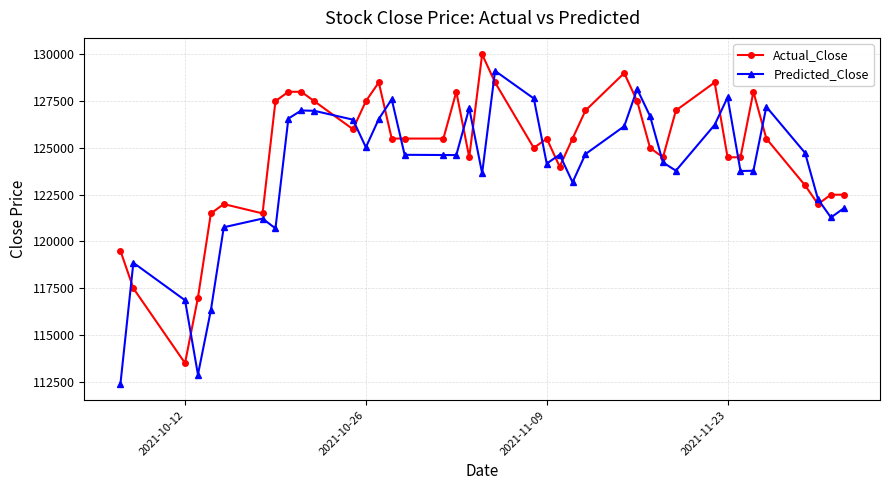

What is the average value of the Predicted_Close series?

123801.3